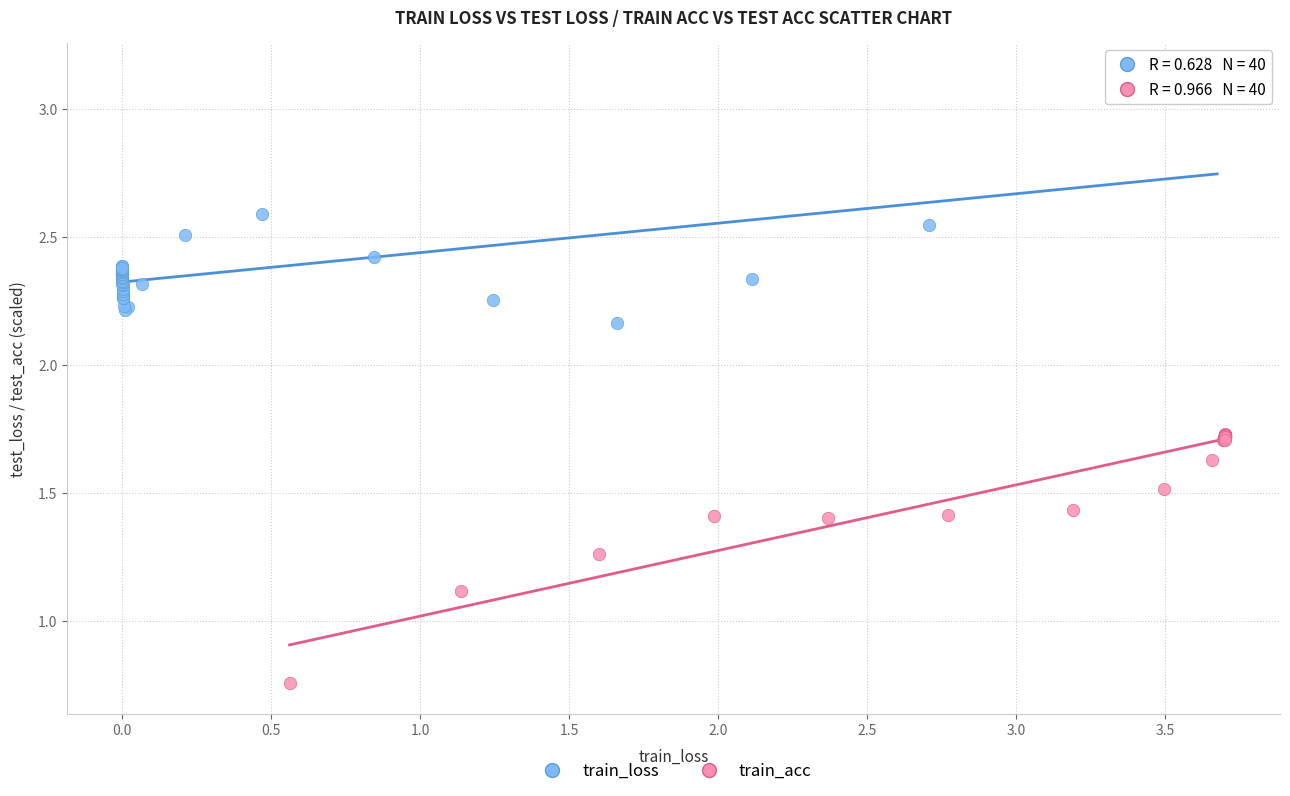

Which series reaches the maximum Y coordinate?

train_loss